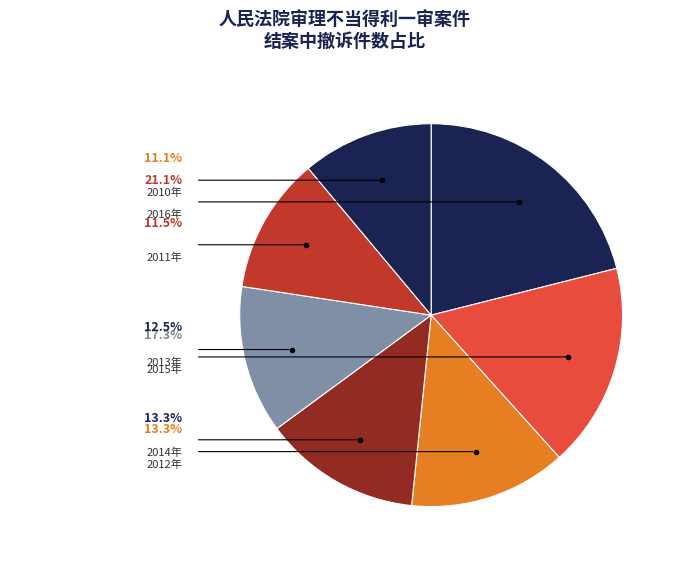

Does 2011年 represent more than half of the total?

No